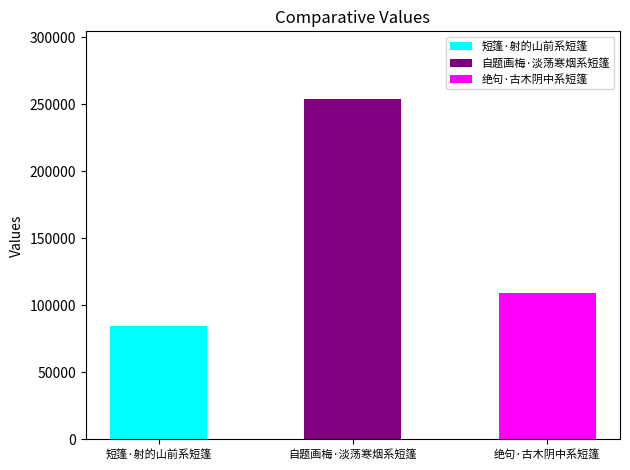

Reading left to right, transcribe all the data shown in this chart.

短篷·射的山前系短篷=84820	自题画梅·淡荡寒烟系短篷=253626	绝句·古木阴中系短篷=109108